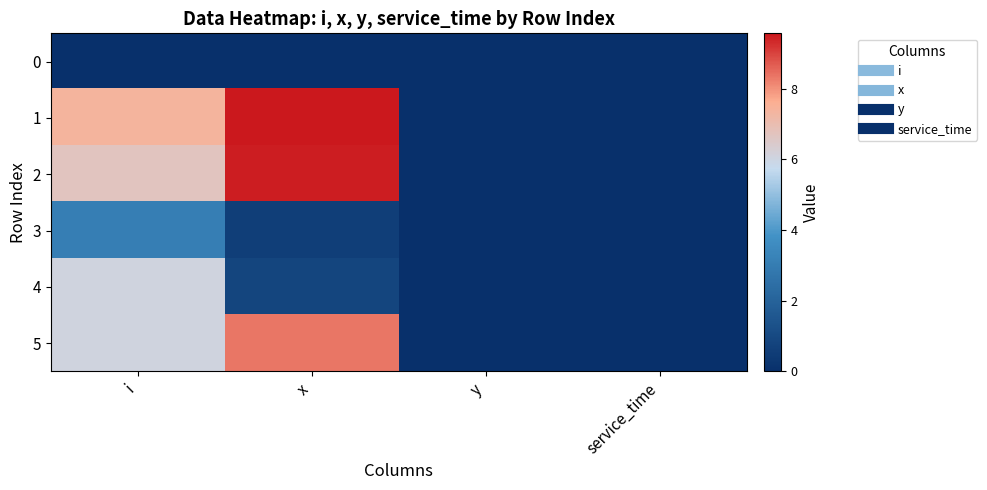

Reading right to left, extract all data points from this chart.

0: service_time=0.0	y=0.0	x=0.0	i=0.0
1: service_time=0.0	y=0.0	x=9.6	i=7.4
2: service_time=0.0	y=0.0	x=9.5	i=6.7
3: service_time=0.0	y=0.0	x=0.6	i=3.1
4: service_time=0.0	y=0.0	x=0.8	i=6.1
5: service_time=0.0	y=0.0	x=8.3	i=6.1